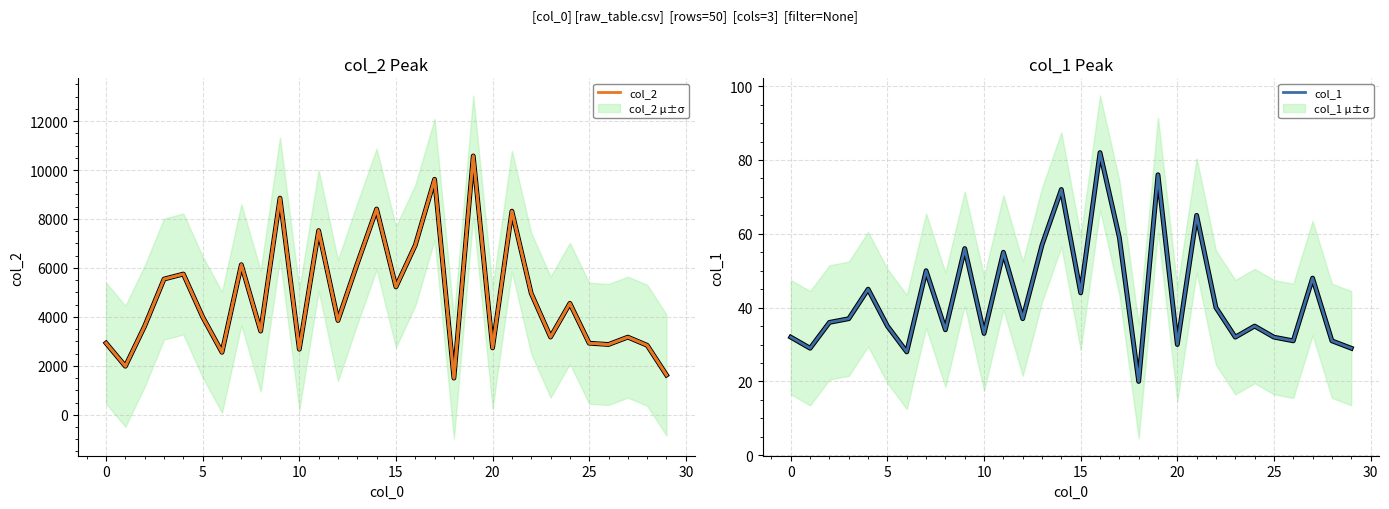

True or false: col_1 has a value of 15 at 13.

False